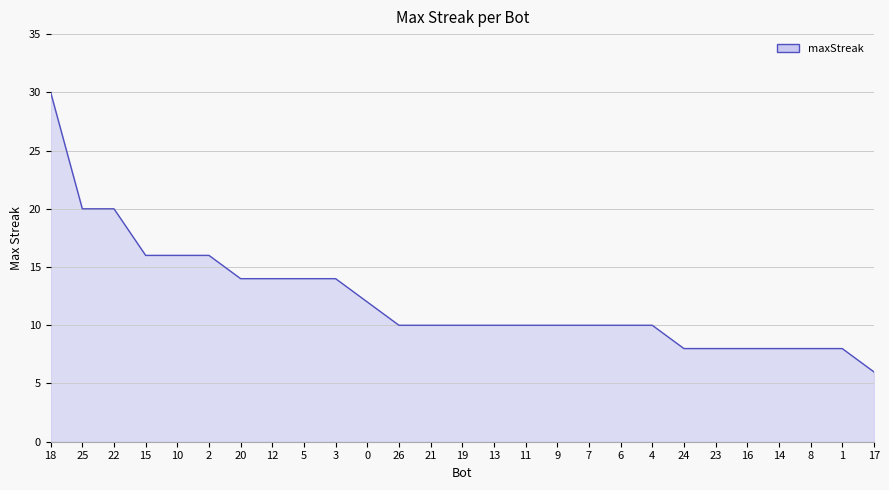

What position from the left is 26?

12